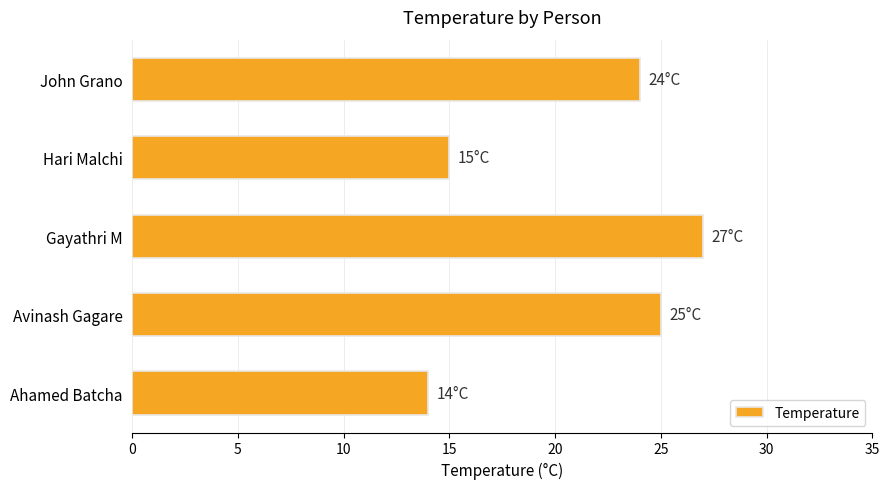

Is it true that the value at John Grano is 24?

True